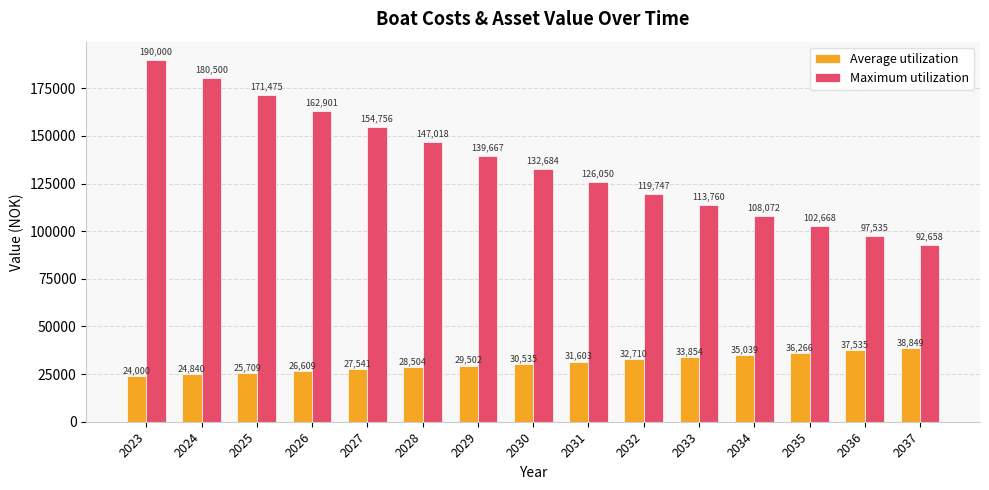

How many categories are shown in the chart?

15